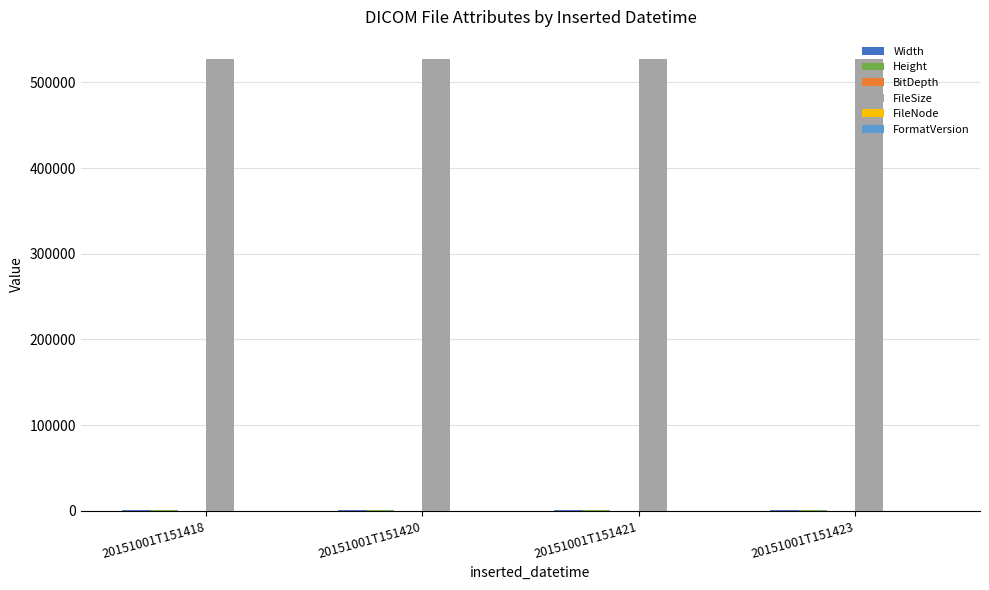

What is the maximum value shown in the chart?

526696